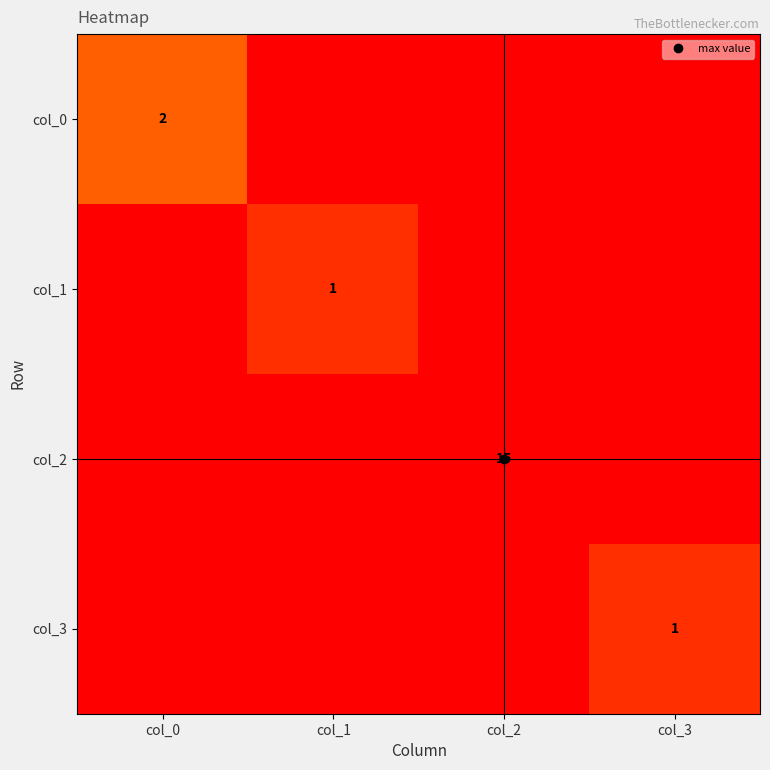

True or false: col_1 has a value of 0 at col_2.

False